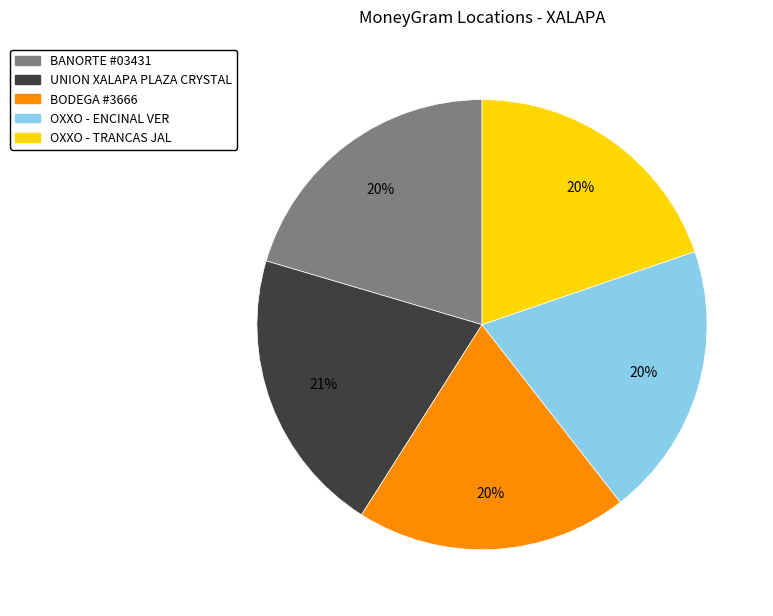

Does any single category account for the majority?

No